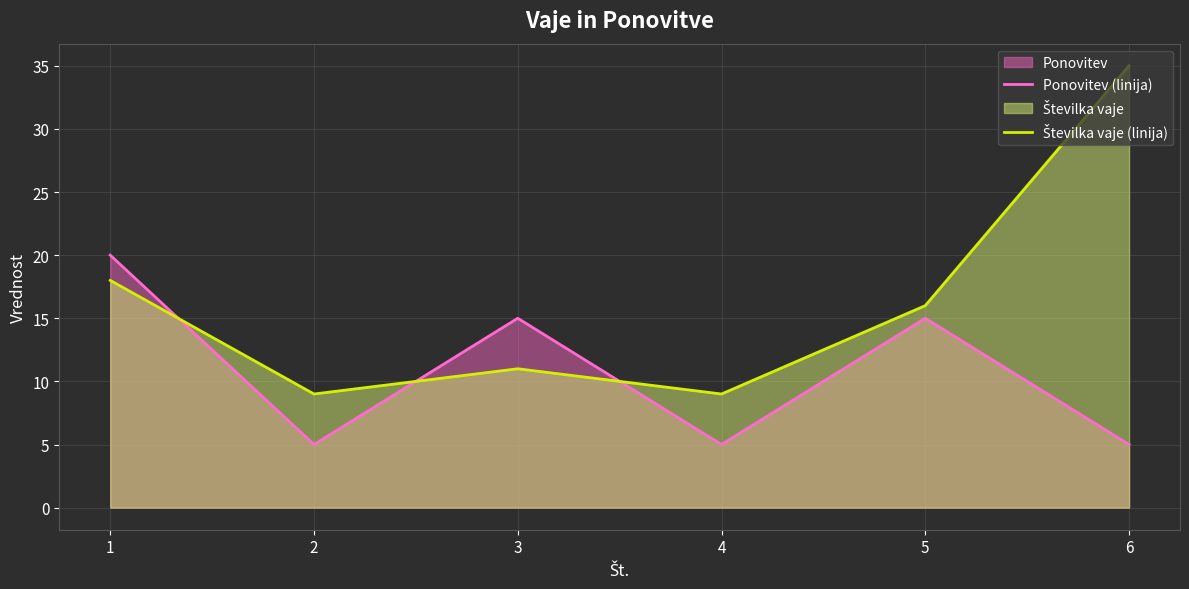

In Številka vaje (linija), how many points are higher than both neighbors (excluding endpoints)?

1